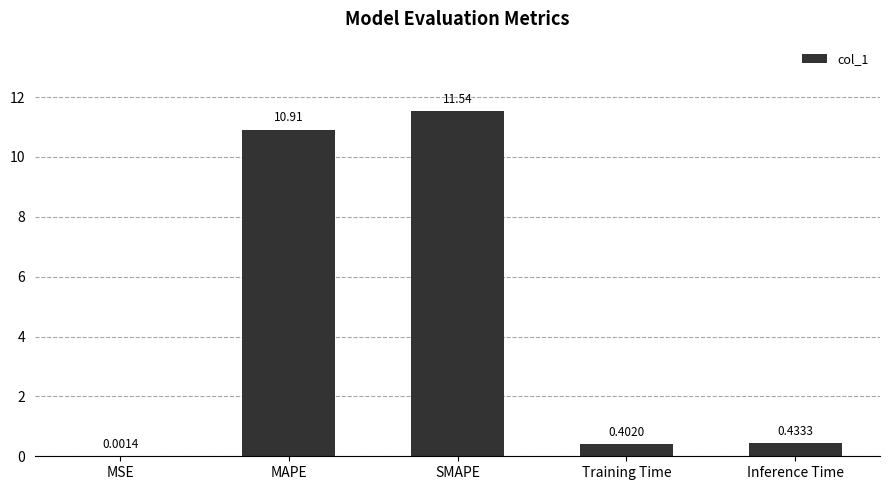

Which has a higher value, Inference Time or SMAPE?

SMAPE